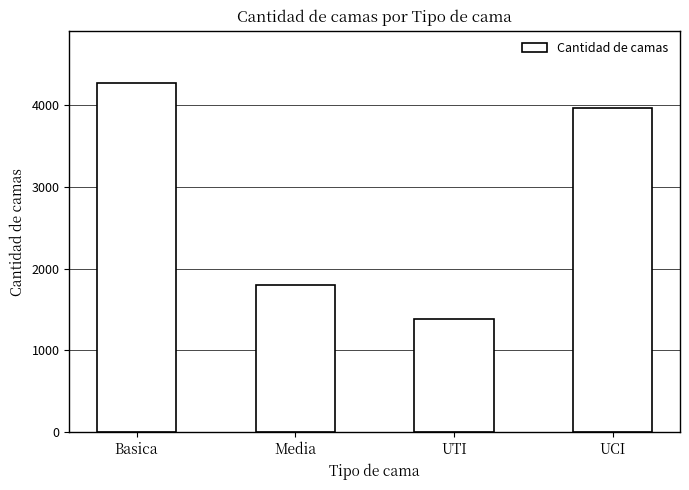

What is the average value?

2851